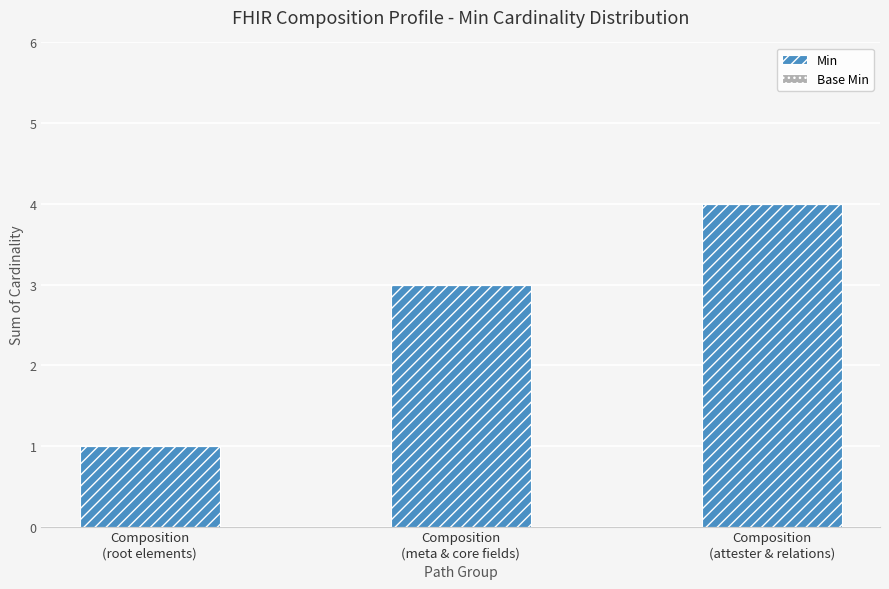

Are the bars horizontal?

No